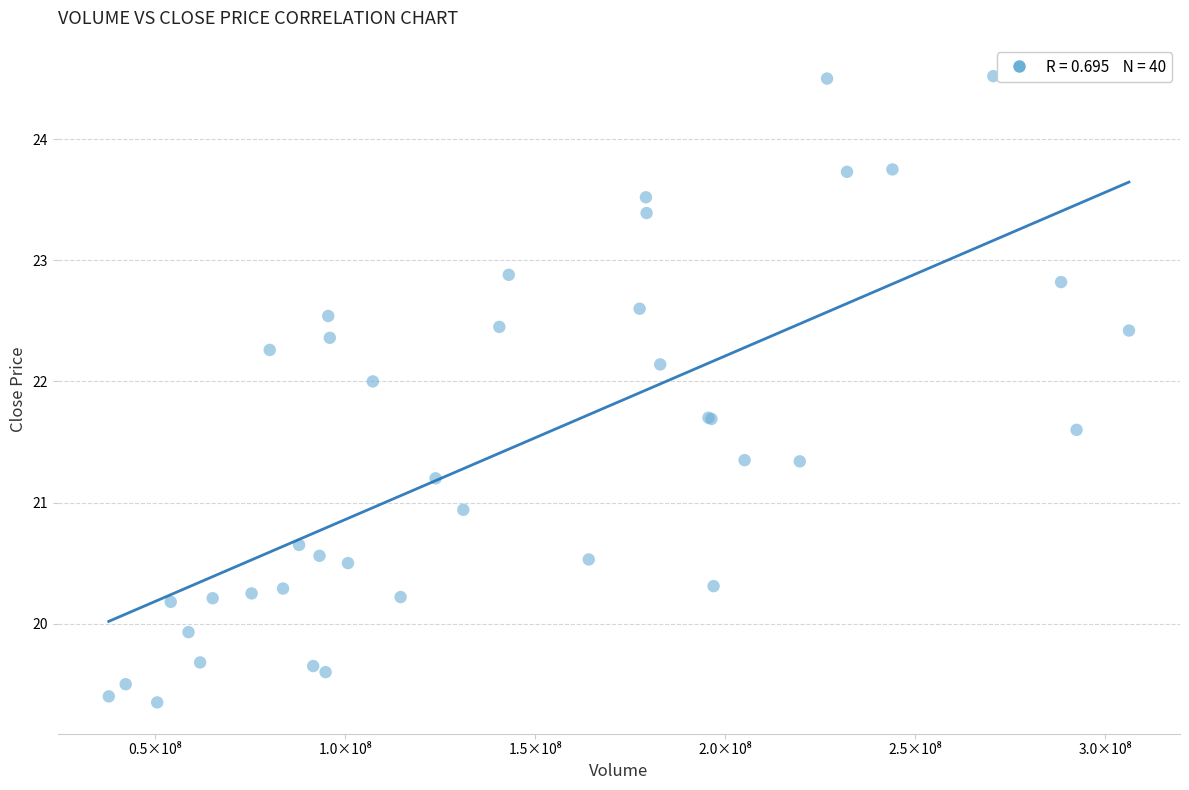

What Y value in the scatter plot is closest to 21?

20.9